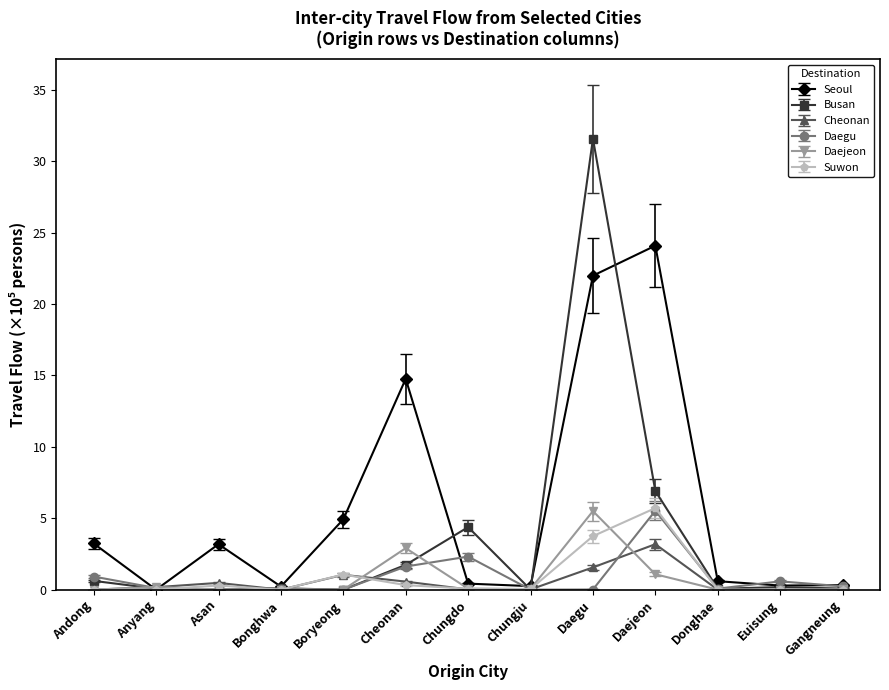

How many distinct data groups are displayed?

6